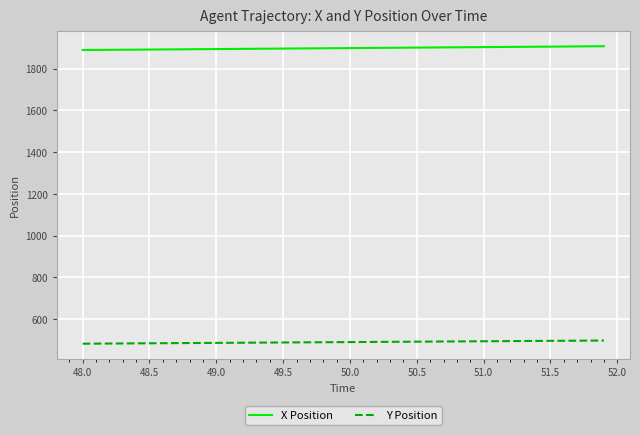

Which series has the largest total across all categories?

X Position